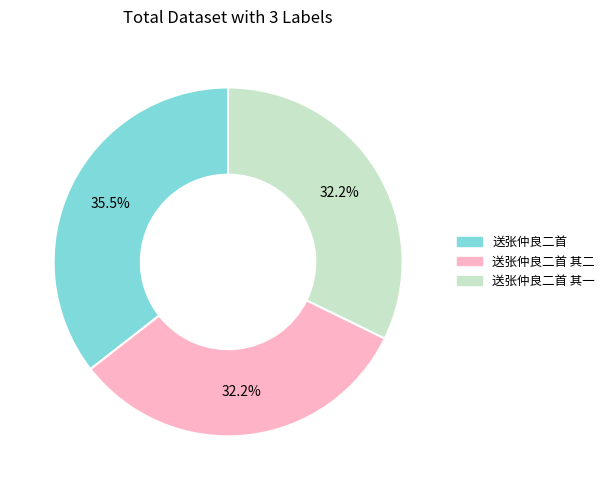

Does any single category account for the majority?

No